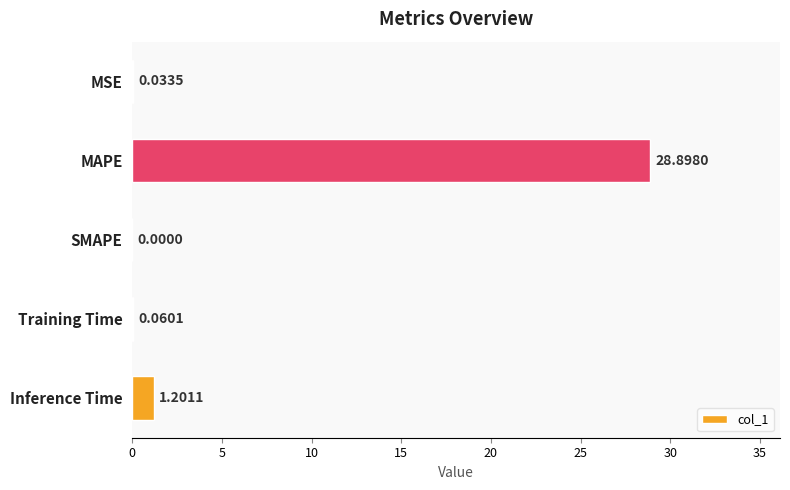

What is the average value?

6.0